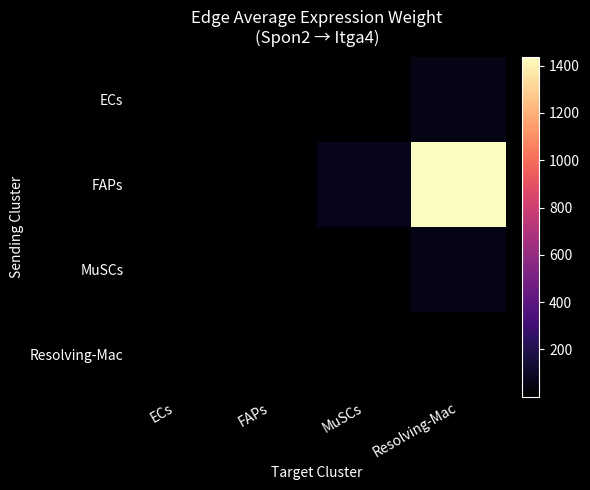

Count the number of data series in this chart.

4